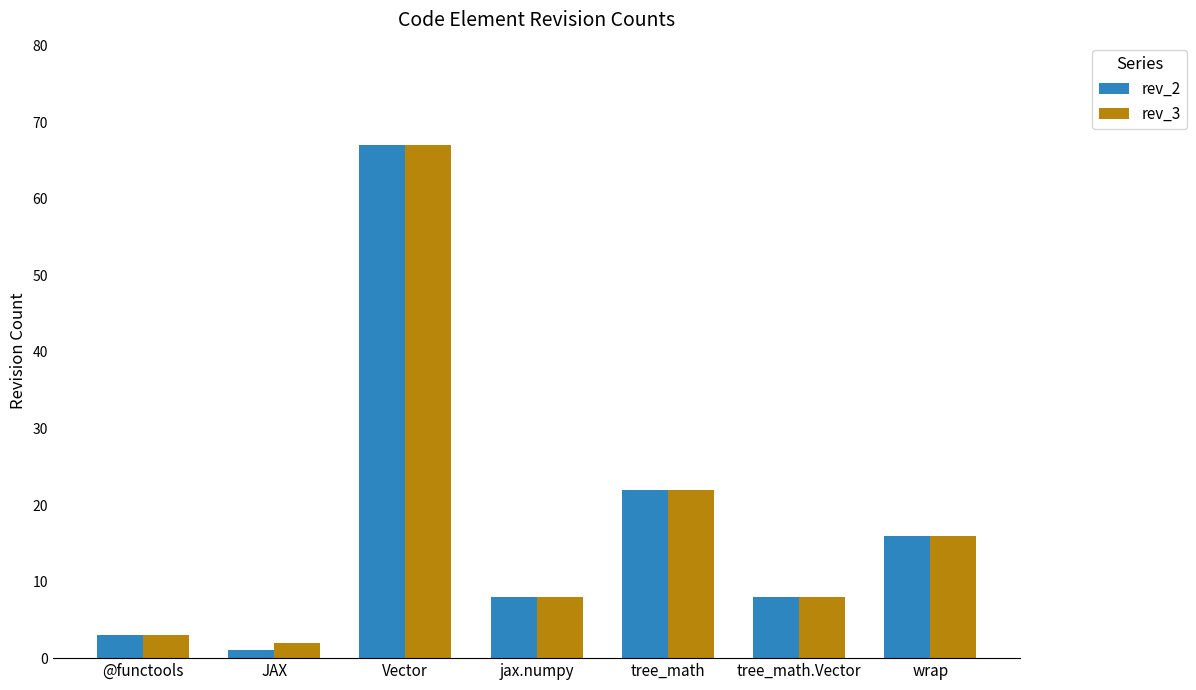

The value of rev_2 at wrap is 26. True or false?

False